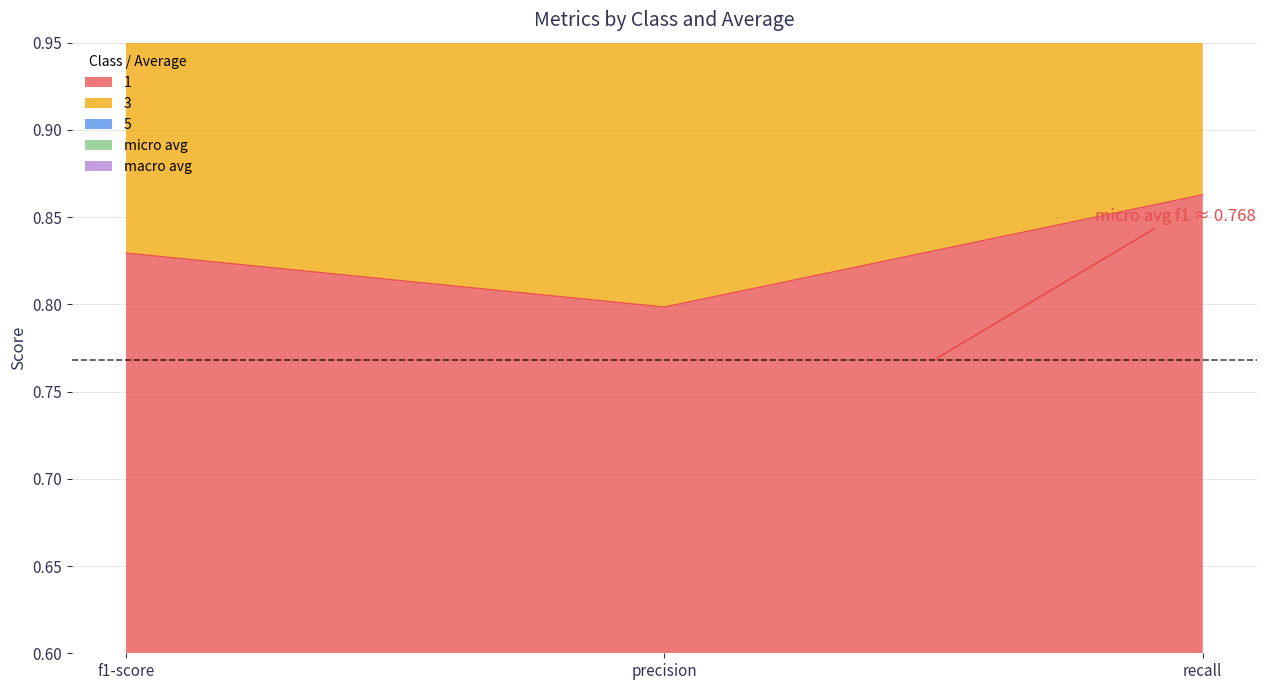

What is the label of the 2nd point from the right?

precision